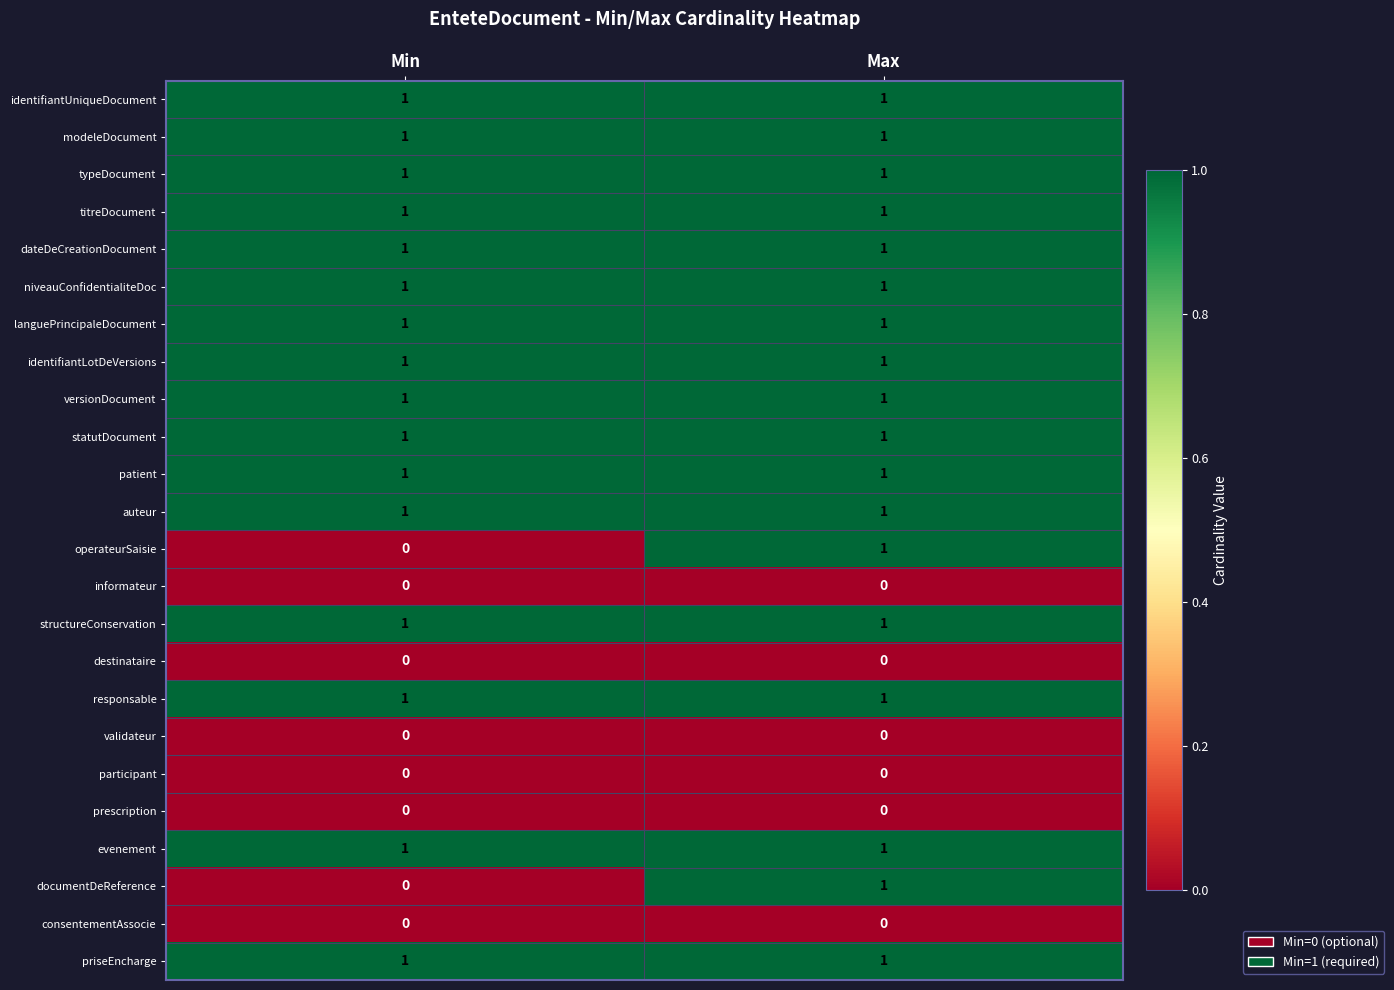

Where is documentDeReference nearest to the value 0?

Min